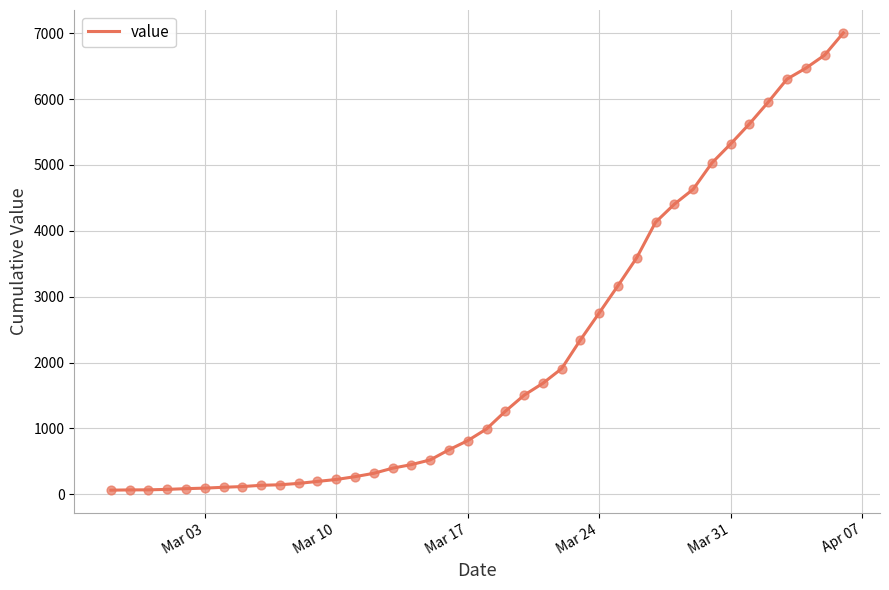

What is the difference between the maximum and minimum values?

6940